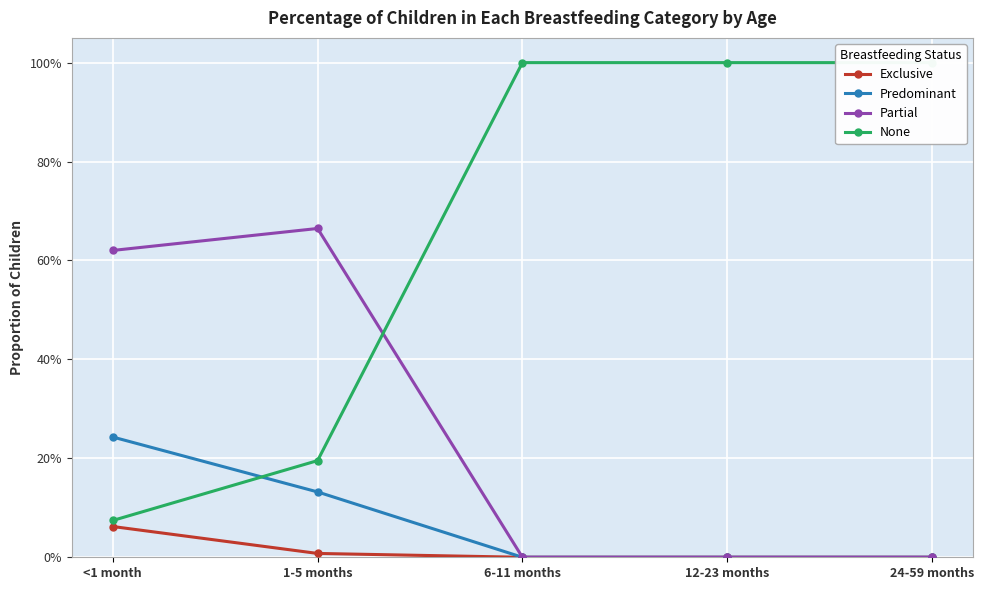

Which series has the largest total across all categories?

None